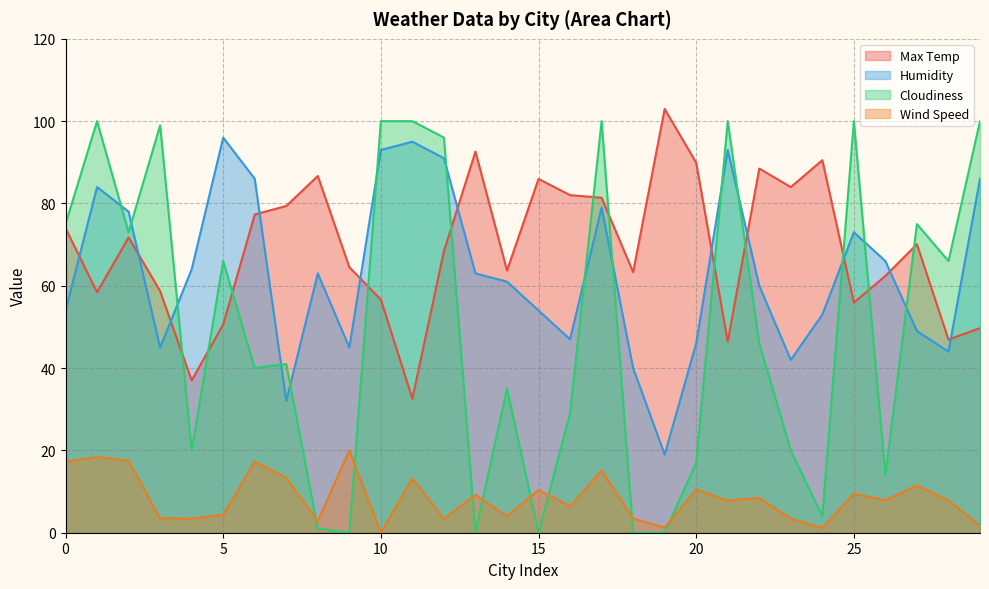

Is the value of Humidity at 8 greater than the value of Max Temp at 19?

No